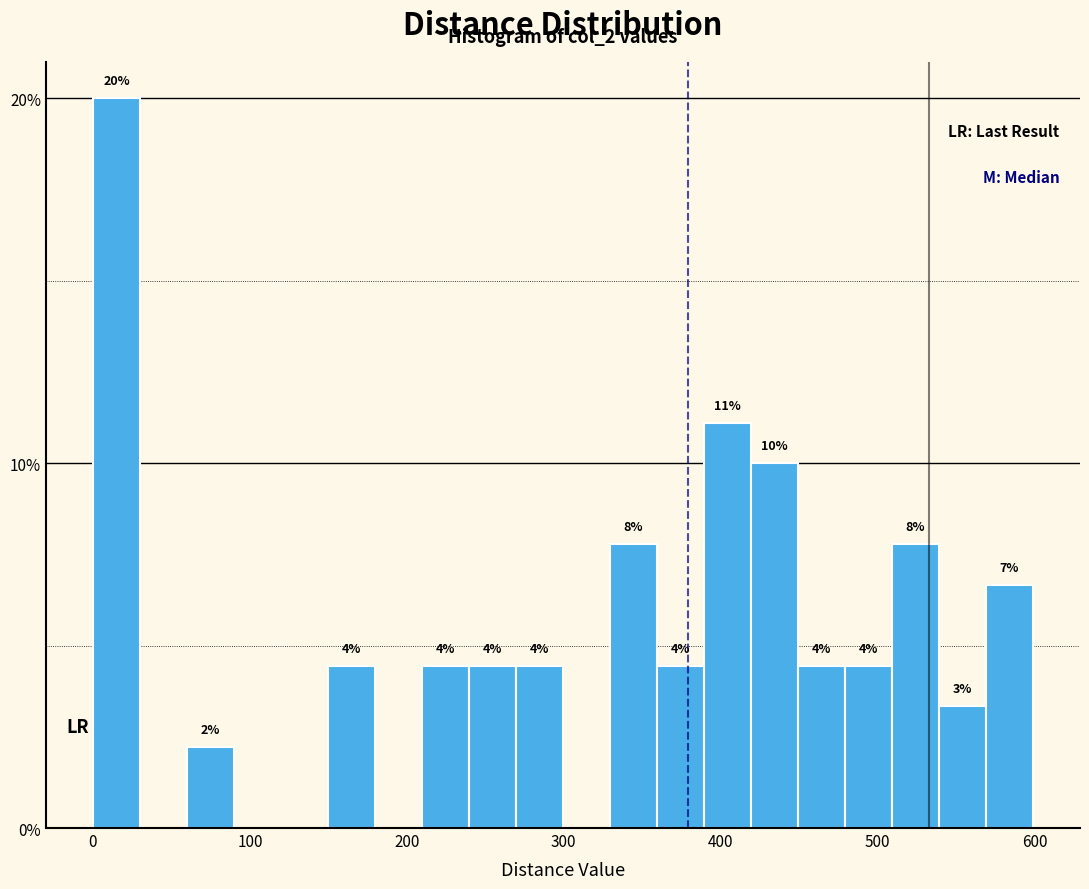

Around what value on the x-axis is the tallest bar? Give the approximate position of its centre, as read against the axis.

10